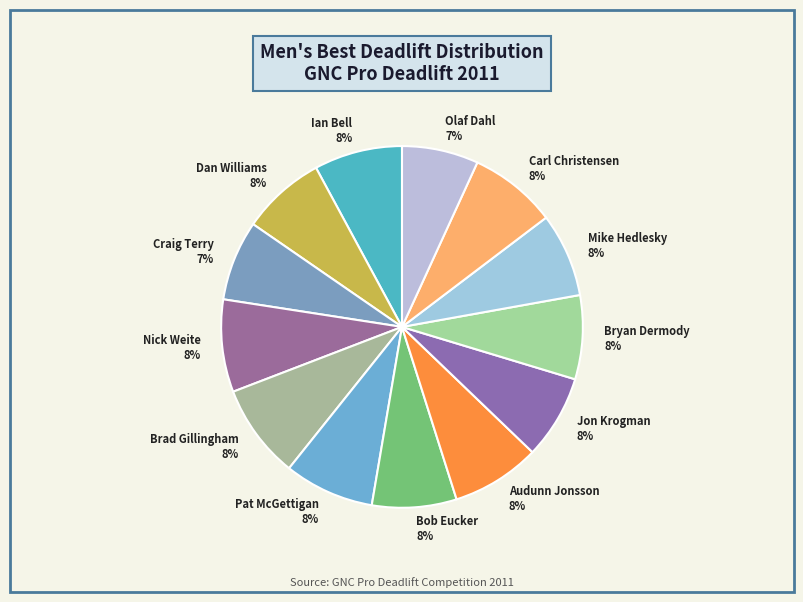

The Nick Weite slice represents 3% of the pie. True or false?

False